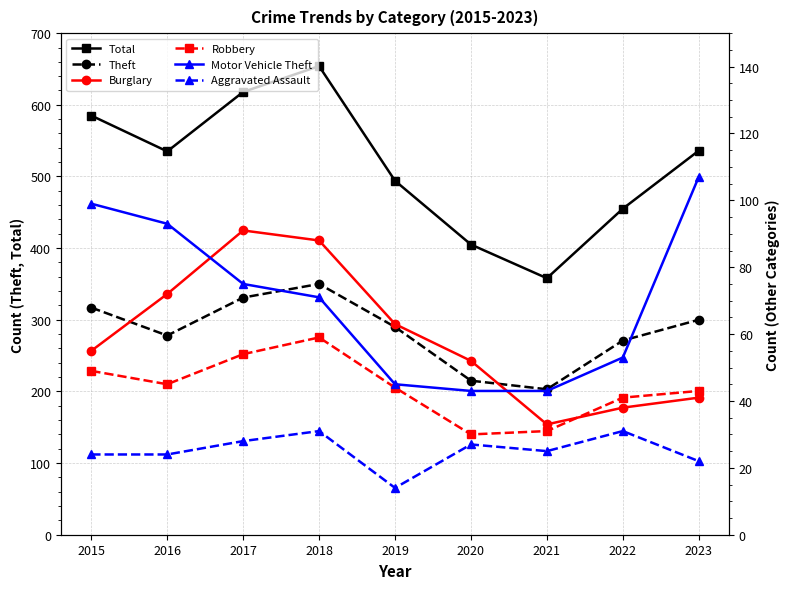

What is the difference between the maximum and second lowest values in the Robbery series?

28